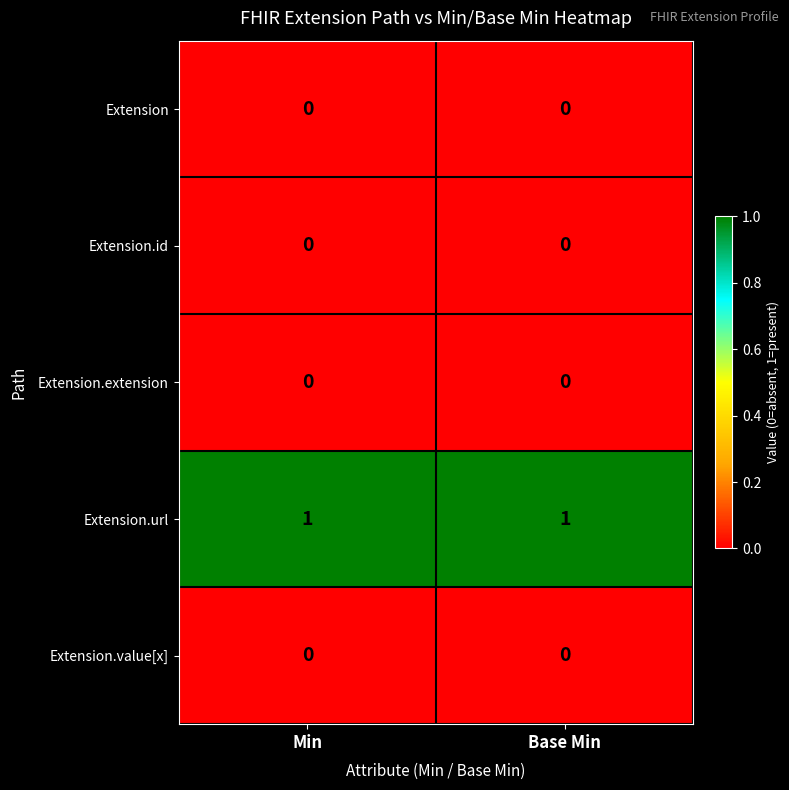

True or false: Extension.url has a value of 0 at Base Min.

False